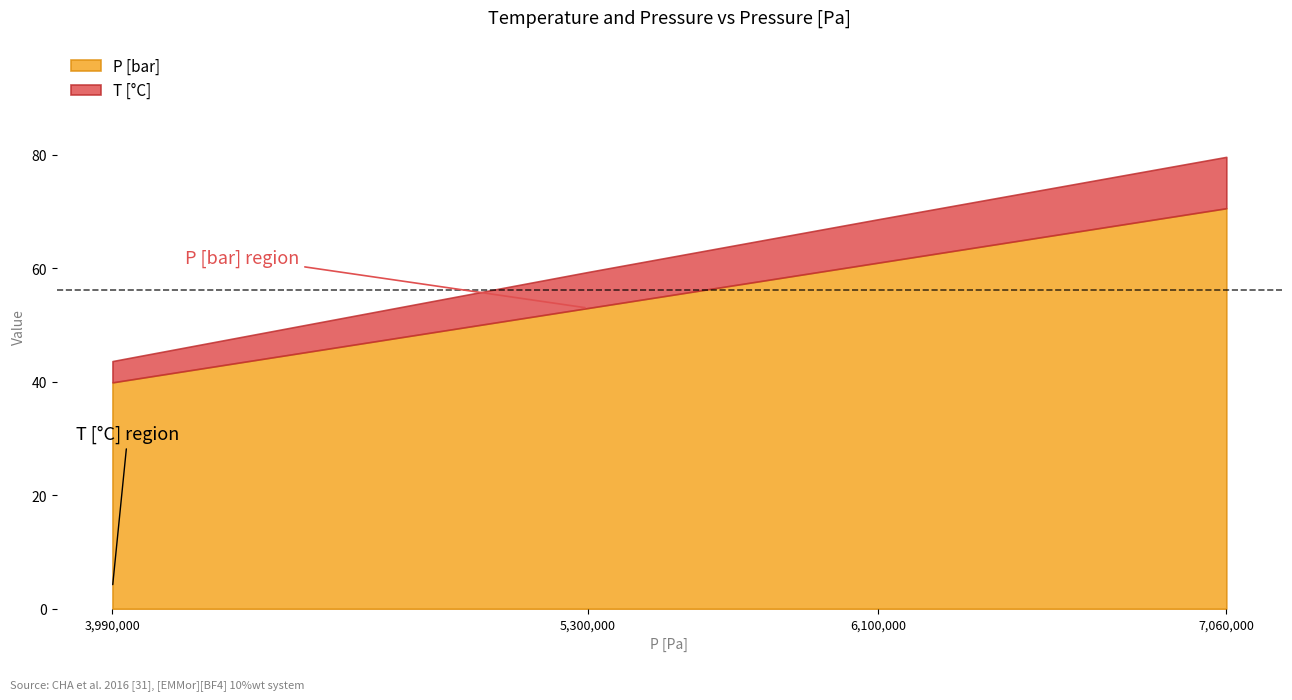

True or false: T [°C] has more than 1 interior local peaks.

False